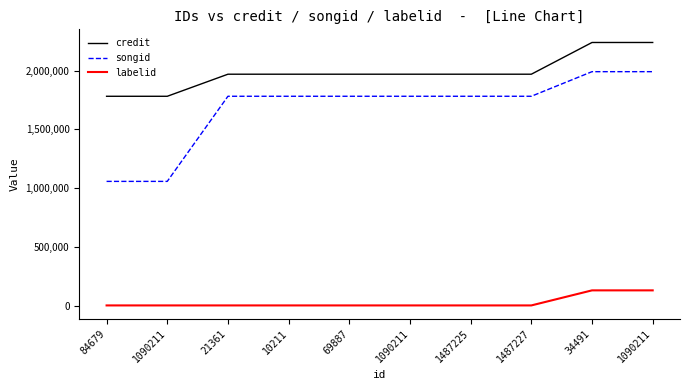

At which category does the chart reach its peak across all series?

34491